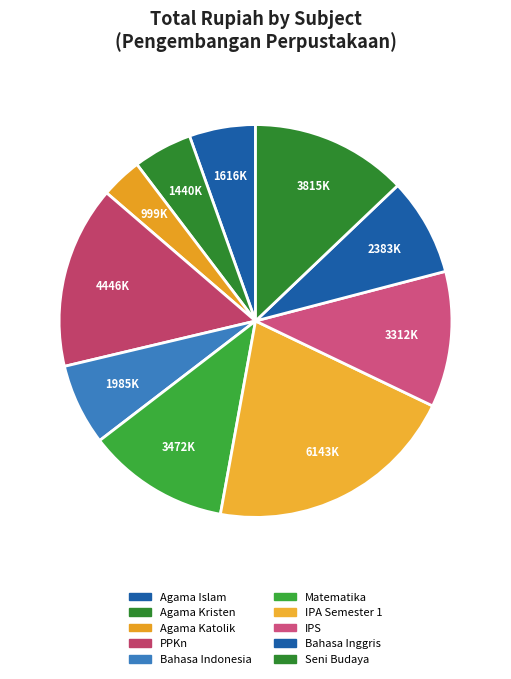

Rank the categories by value from lowest to highest.

Agama Katolik, Agama Kristen, Agama Islam, Bahasa Indonesia, Bahasa Inggris, IPS, Matematika, Seni Budaya, PPKn, IPA Semester 1